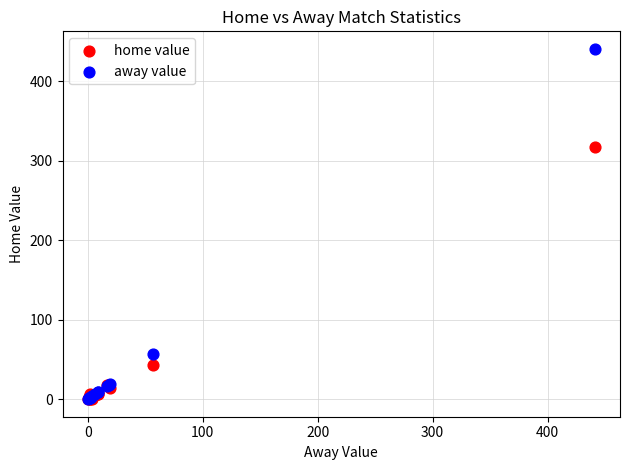

In the away value series, what Y value is closest to 220?

57.0